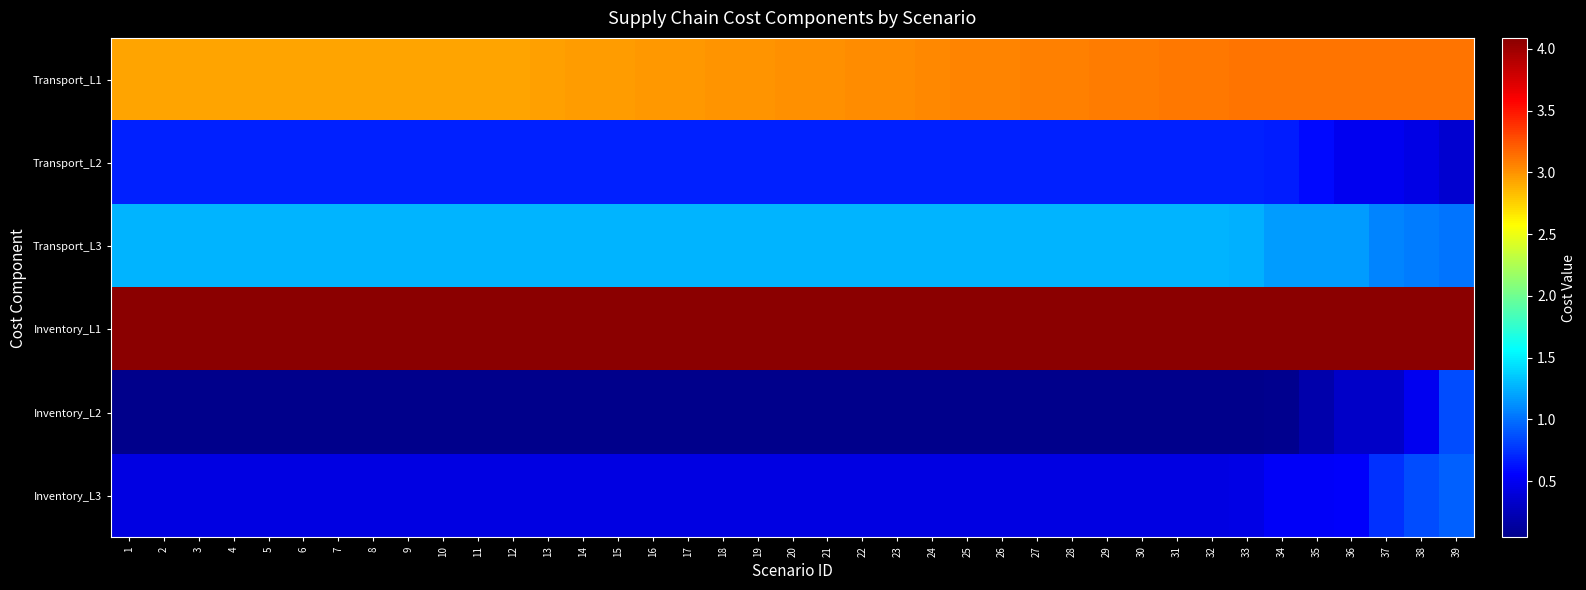

At 33, list the series in order from smallest to largest.

Inventory_L2, Inventory_L3, Transport_L2, Transport_L3, Transport_L1, Inventory_L1